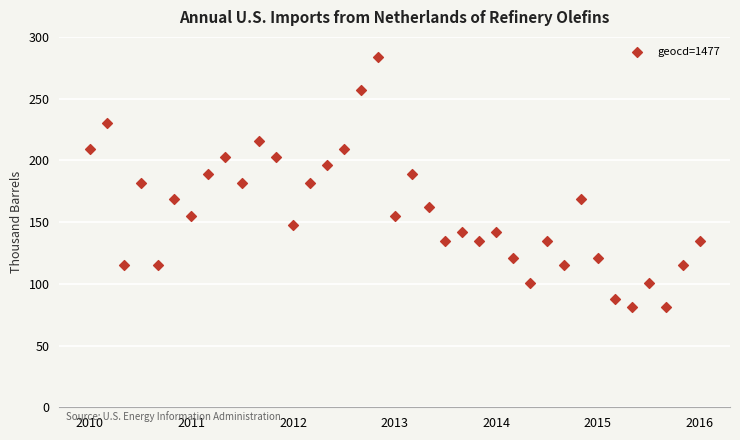

What is the range of X values (max minus min)?

36